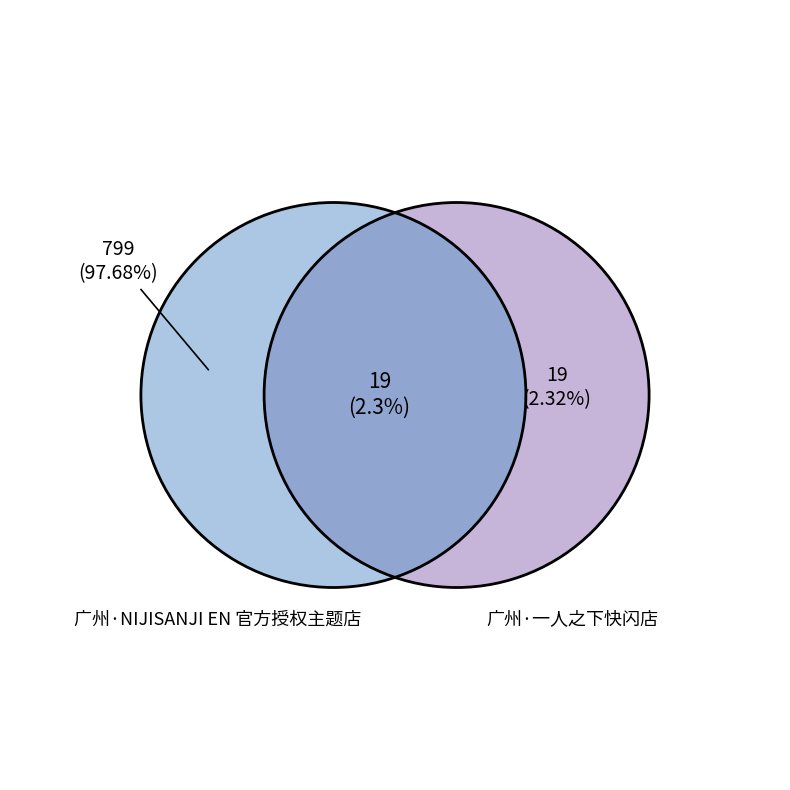

Count the number of slices in the pie.

2